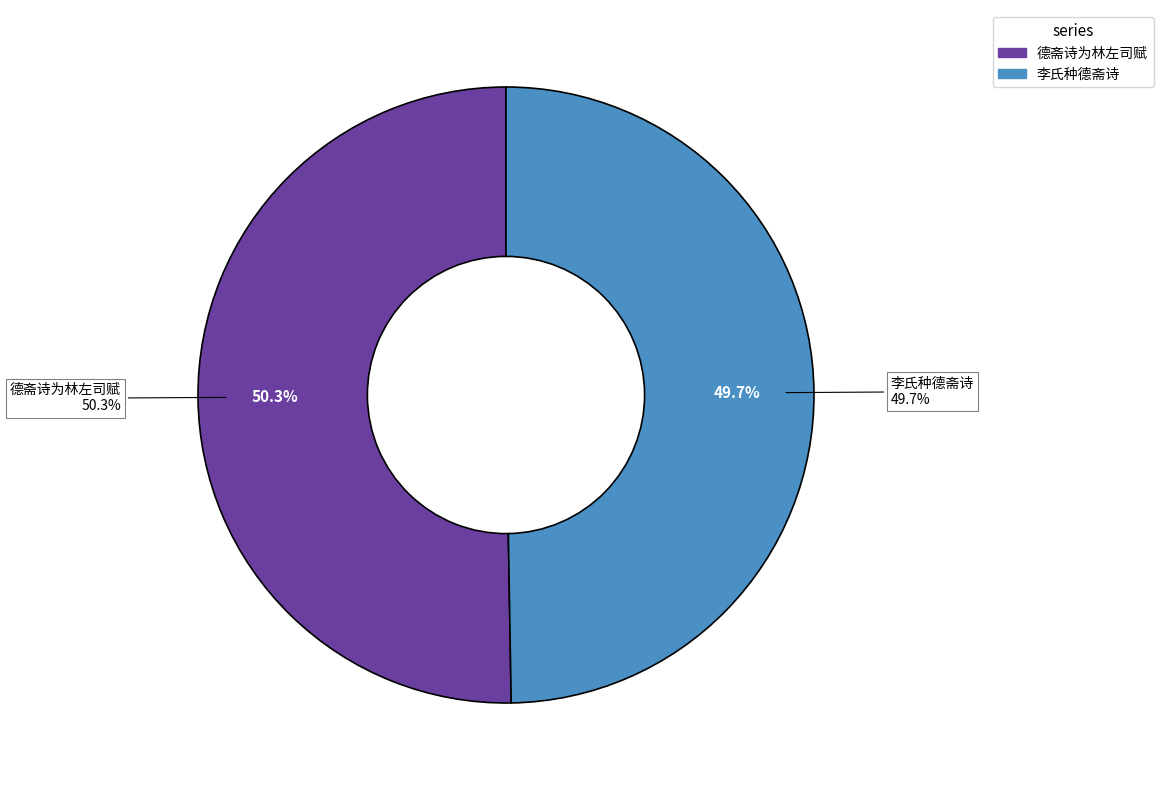

How many segments does this pie chart have?

2